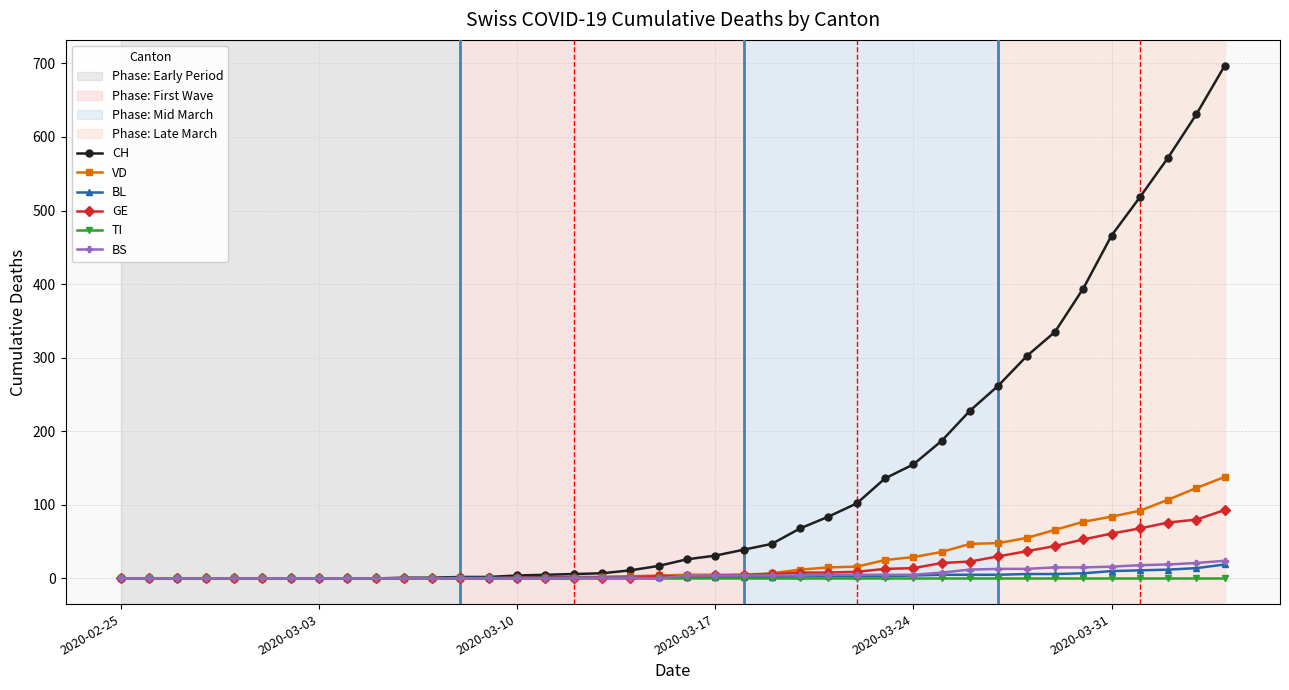

How many distinct data groups are displayed?

6